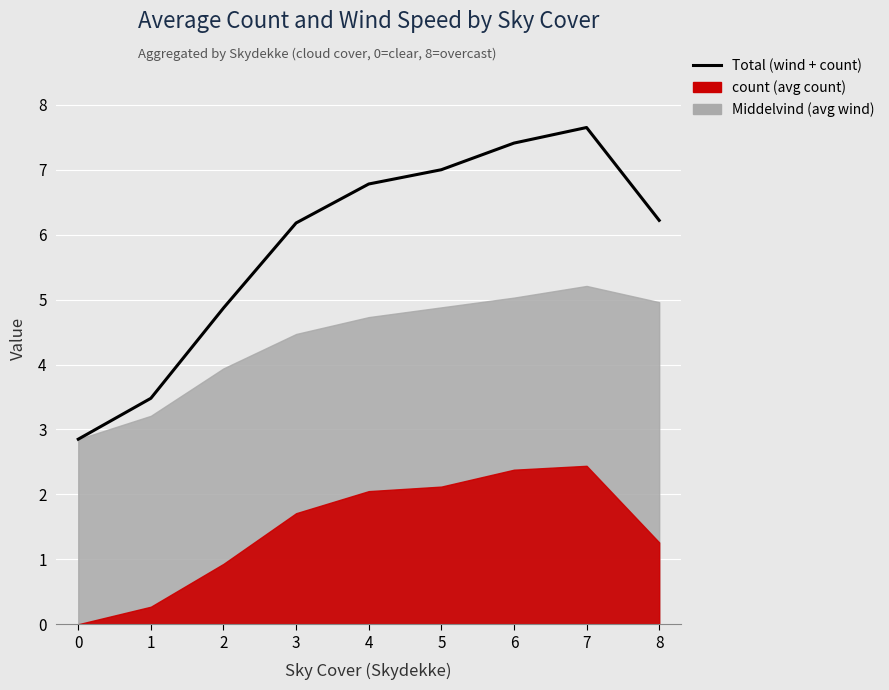

Reading left to right, extract all data points from this chart.

2.9	3.5	4.9	6.2	6.8	7.0	7.4	7.7	6.2